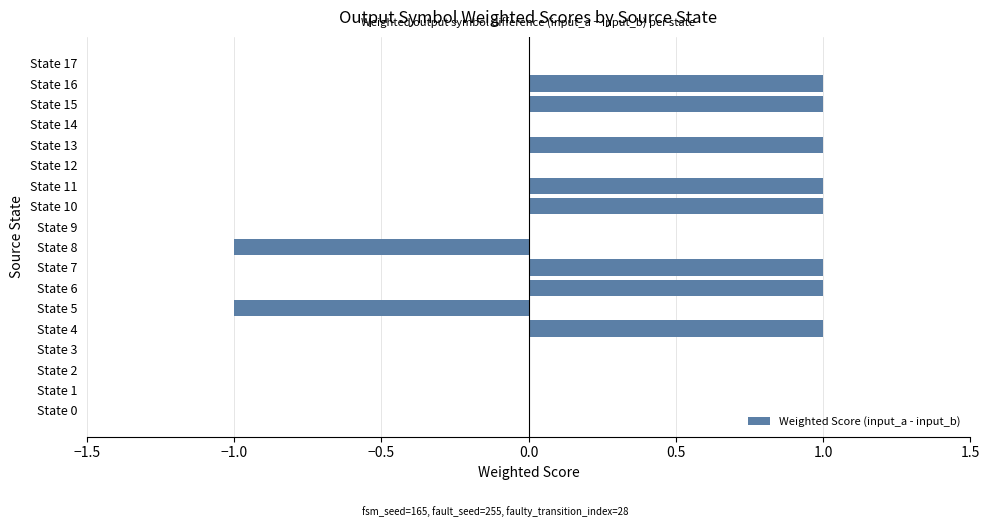

What is the change in value from State 1 to State 4?

+1